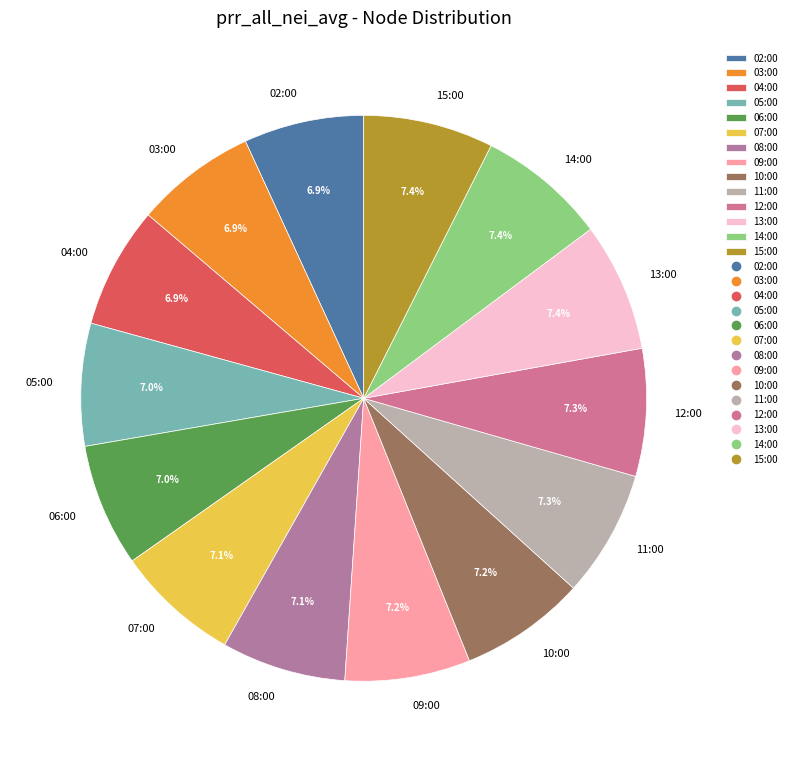

What percentage is NOT represented by 11:00?

92.7%